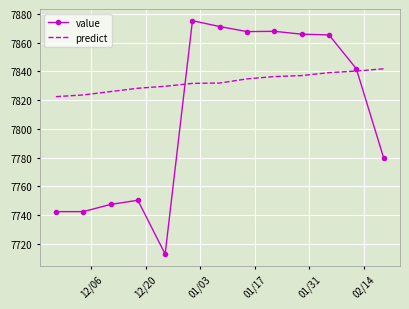

Rank the series by their maximum value, from lowest to highest.

predict, value